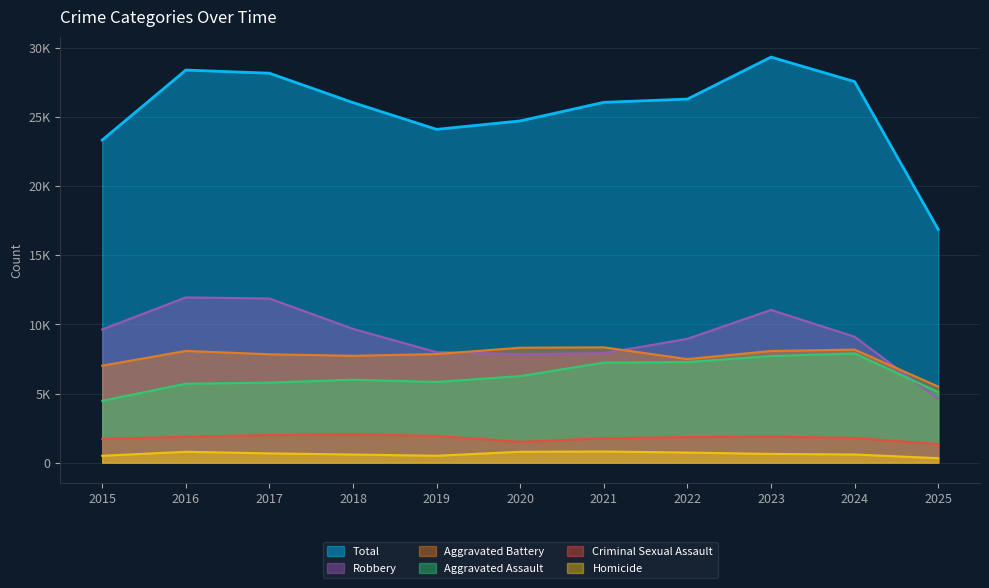

How many distinct data groups are displayed?

6